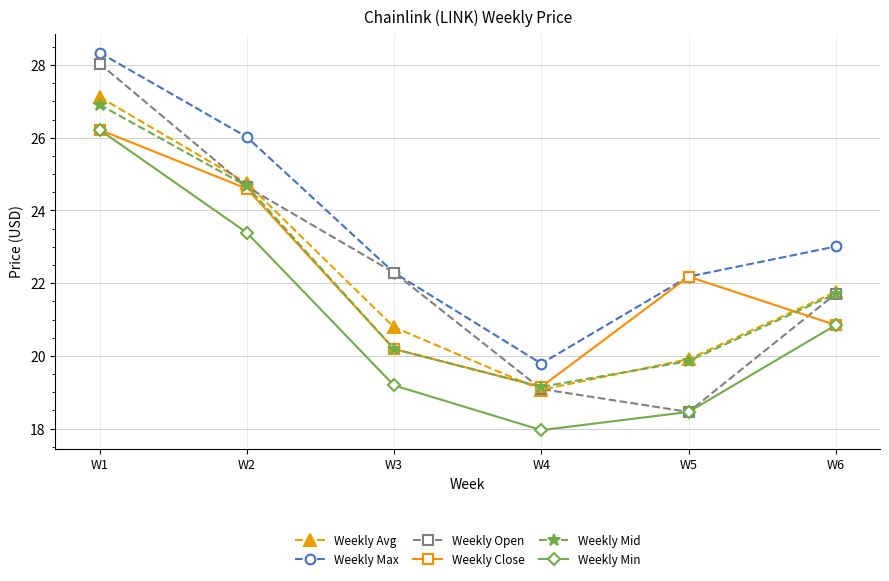

What is the difference between the highest and lowest values at W6?

2.2